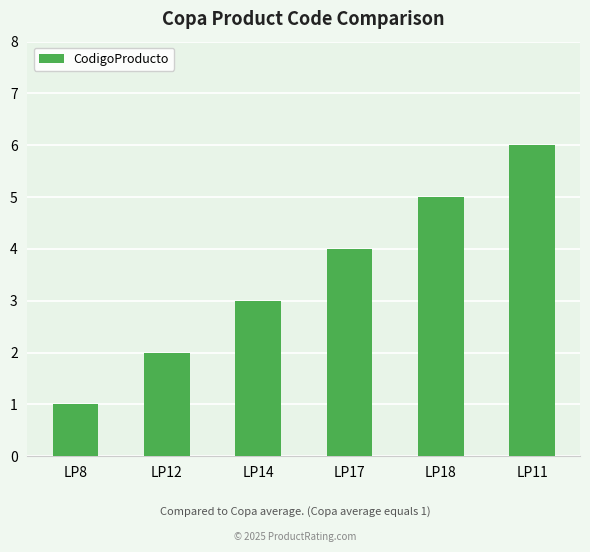

List the labels in order of value, smallest first.

LP8, LP12, LP14, LP17, LP18, LP11